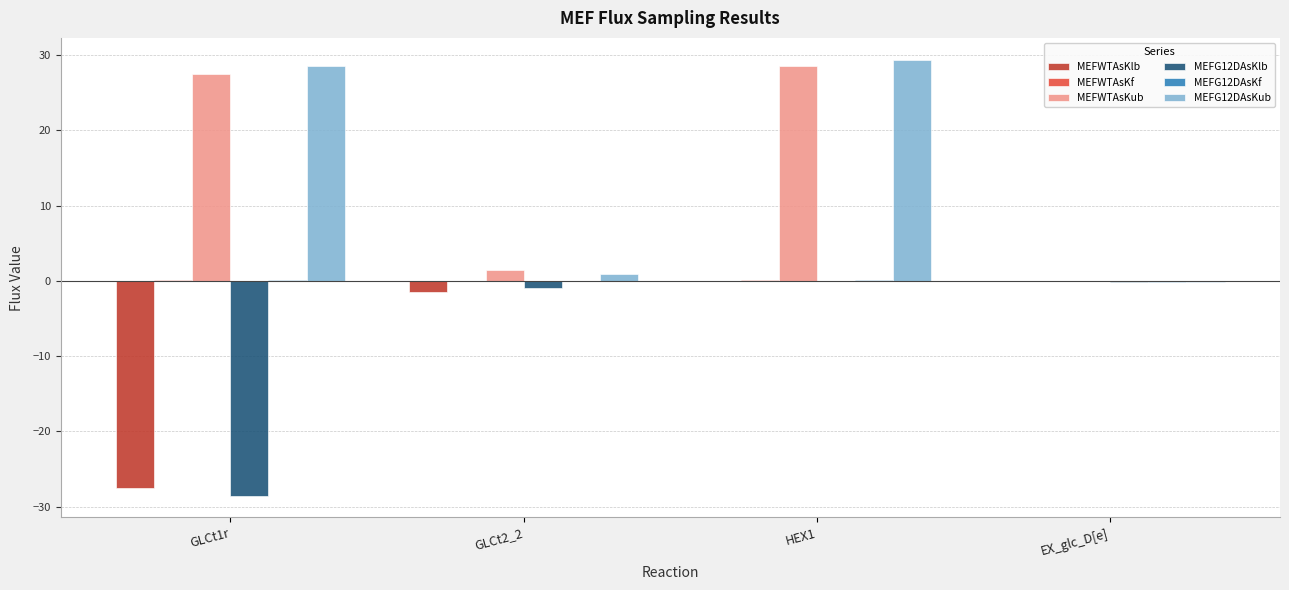

How many data points does each series have?

4